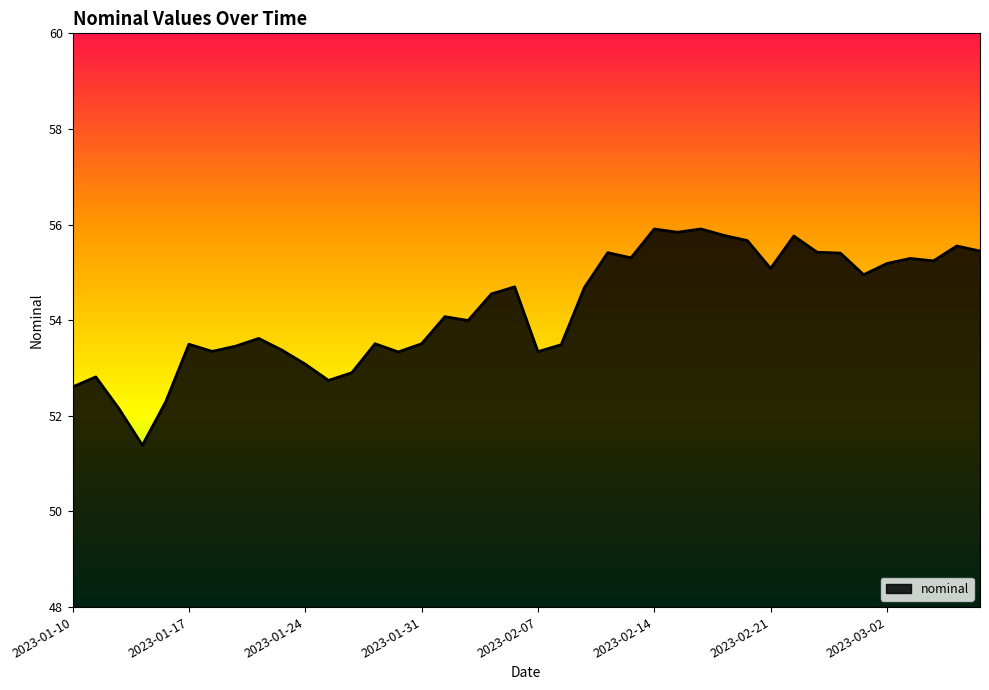

What is the greatest value displayed?

55.9